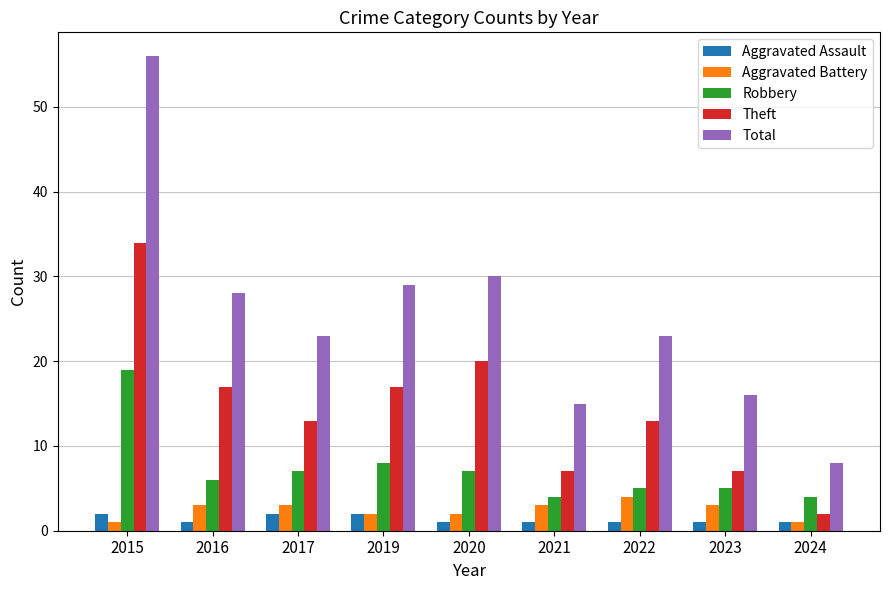

How many bars are there in each group?

5